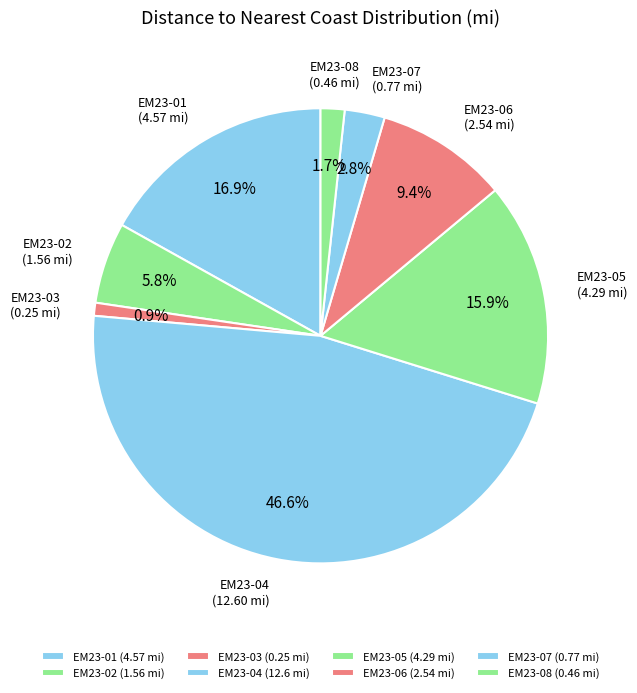

To the nearest percent, what is the difference between the EM23-03 and EM23-01 slice percentages?

16%